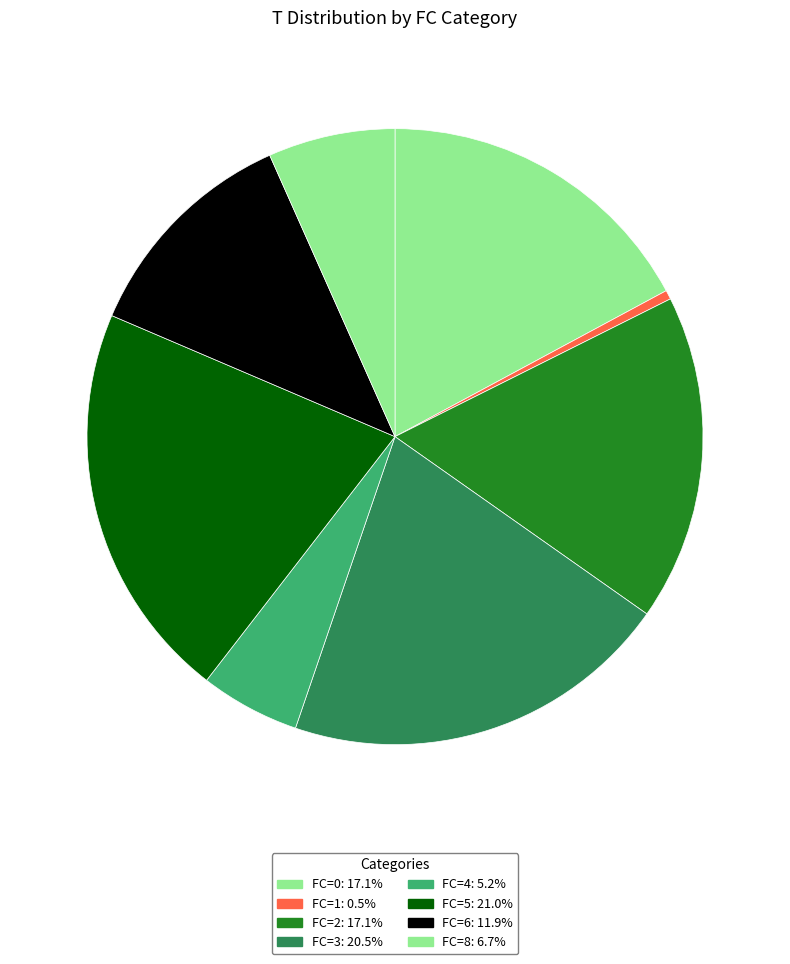

Count the number of slices in the pie.

8